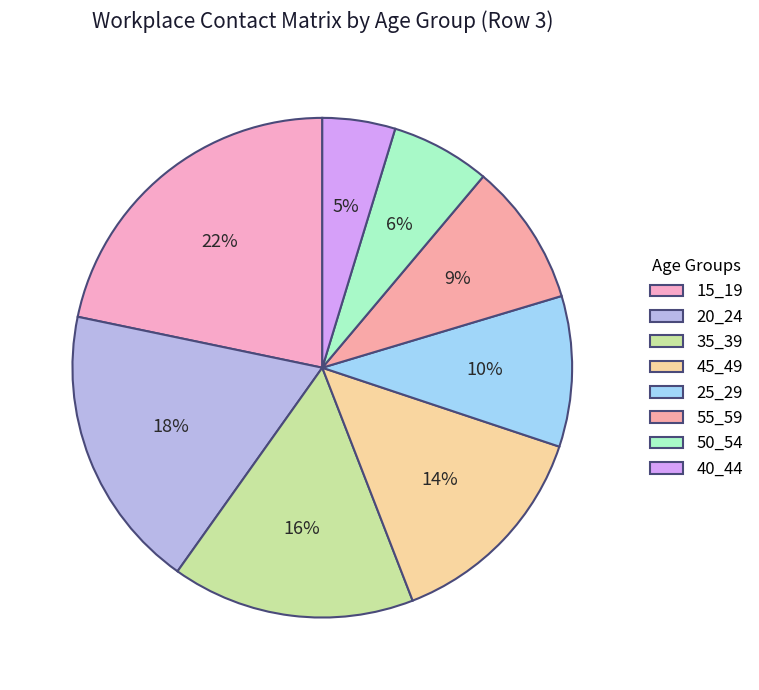

Is there any slice that represents more than half of the pie?

No